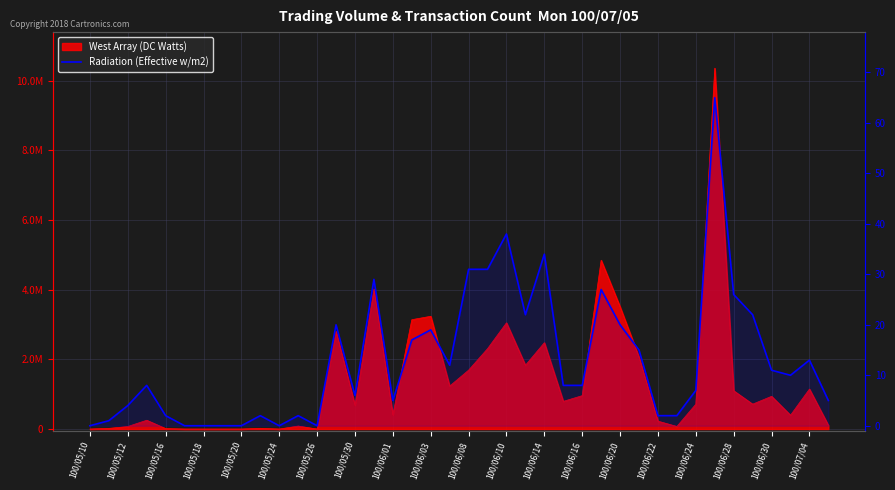

What is the maximum value shown in the chart?

65